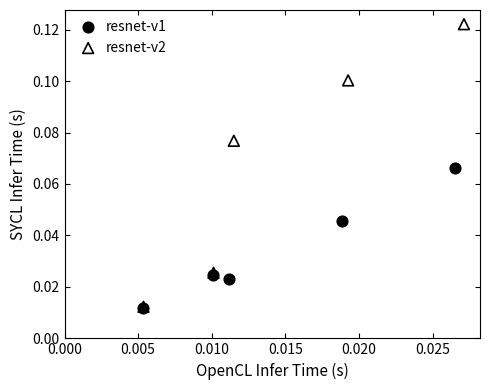

Which series has the largest Y range (max minus min)?

resnet-v2